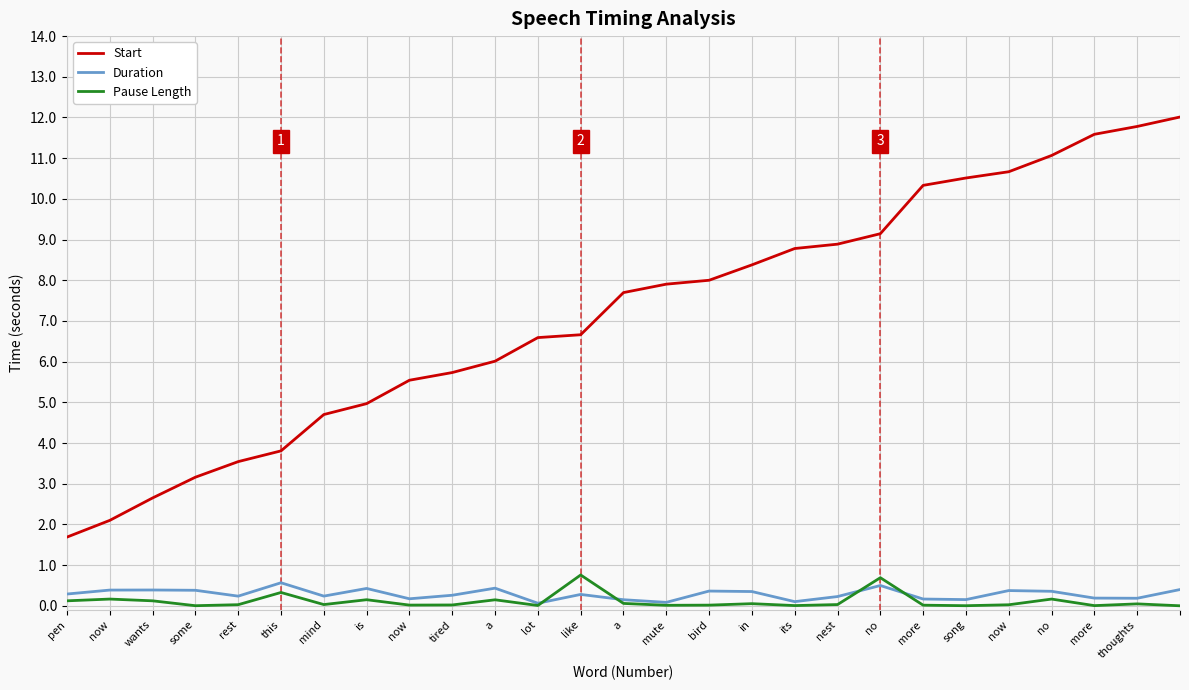

What are all the series names shown in the legend?

Start, Duration, Pause Length